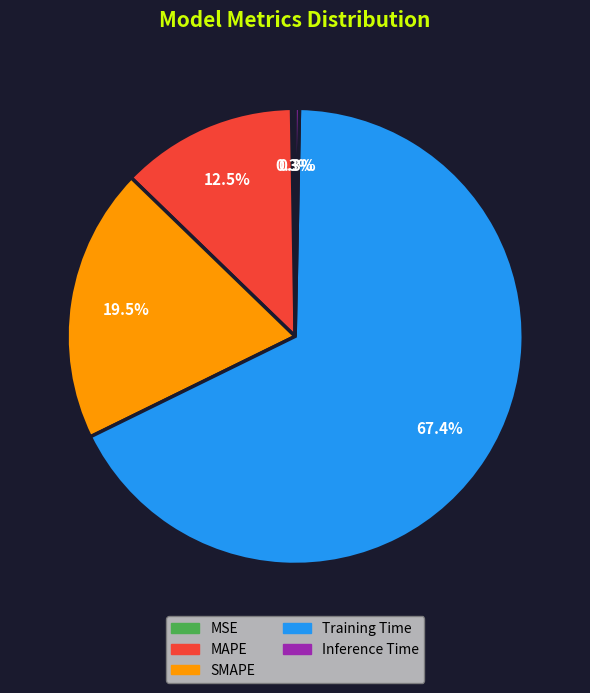

Is there any slice that represents more than half of the pie?

Yes